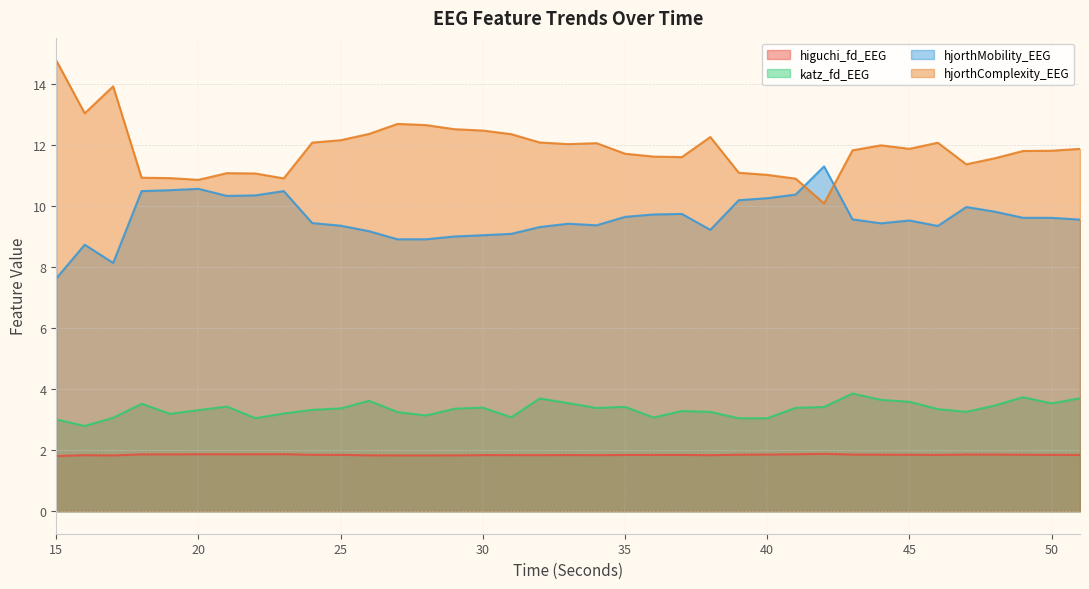

What is the difference between the maximum and minimum values in the hjorthMobility_EEG series?

3.7